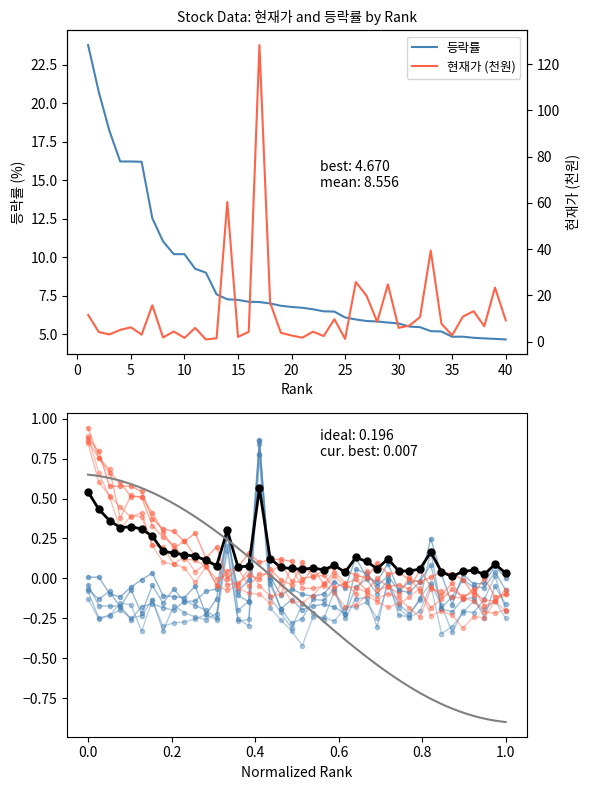

Where does the 등락률 series first go above 6?

1